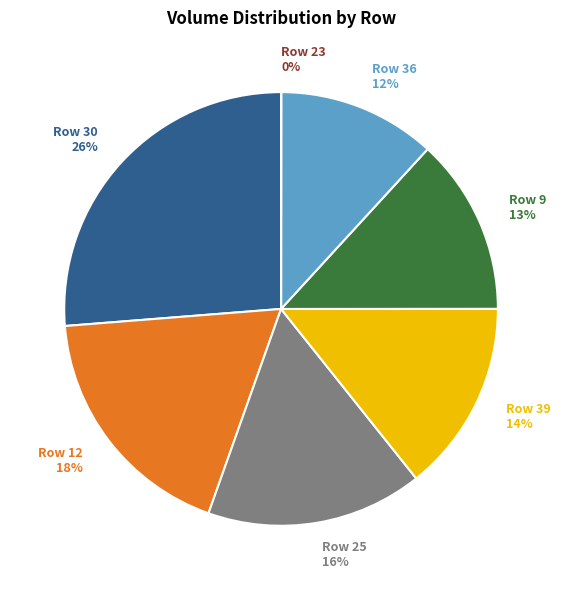

To the nearest percent, what percentage of the pie is Row 30 26%?

26%